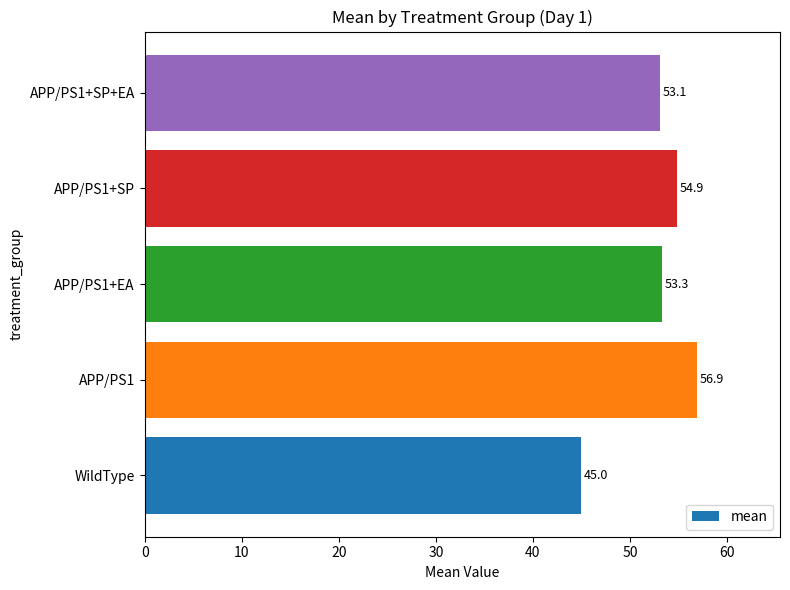

Rank the categories by value from highest to lowest.

APP/PS1, APP/PS1+SP, APP/PS1+EA, APP/PS1+SP+EA, WildType